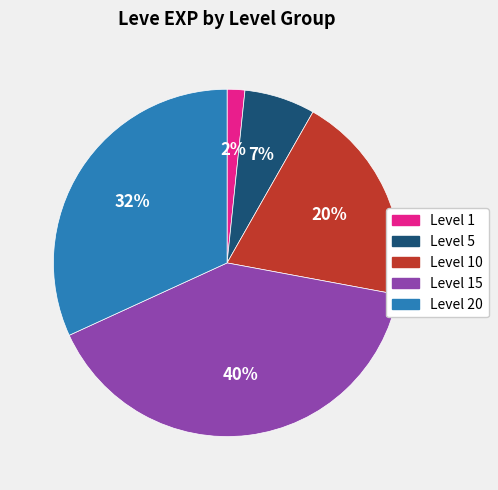

Is there any slice that represents more than half of the pie?

No